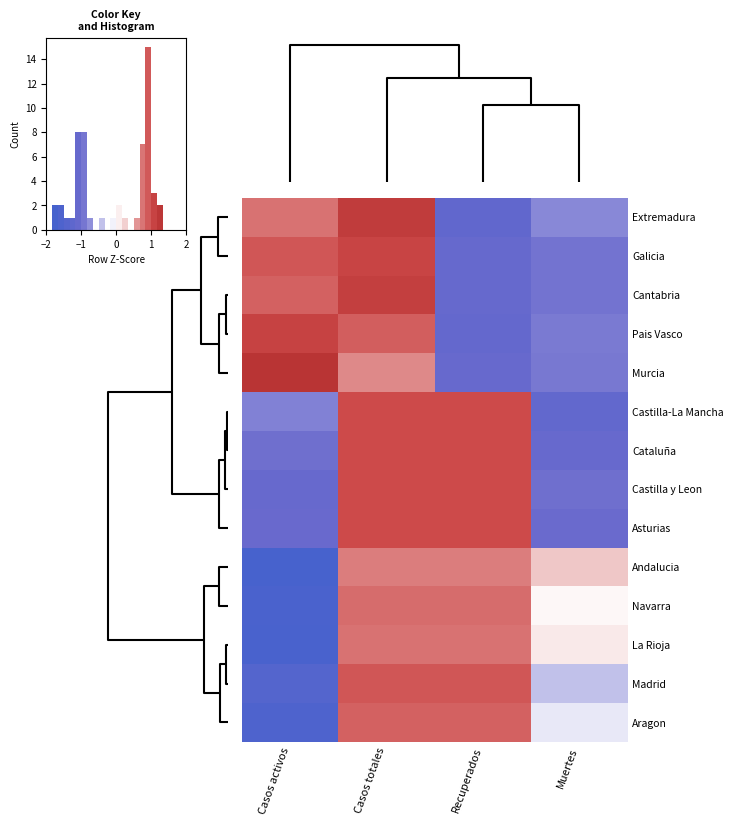

How many values in row_12 are above zero?

2